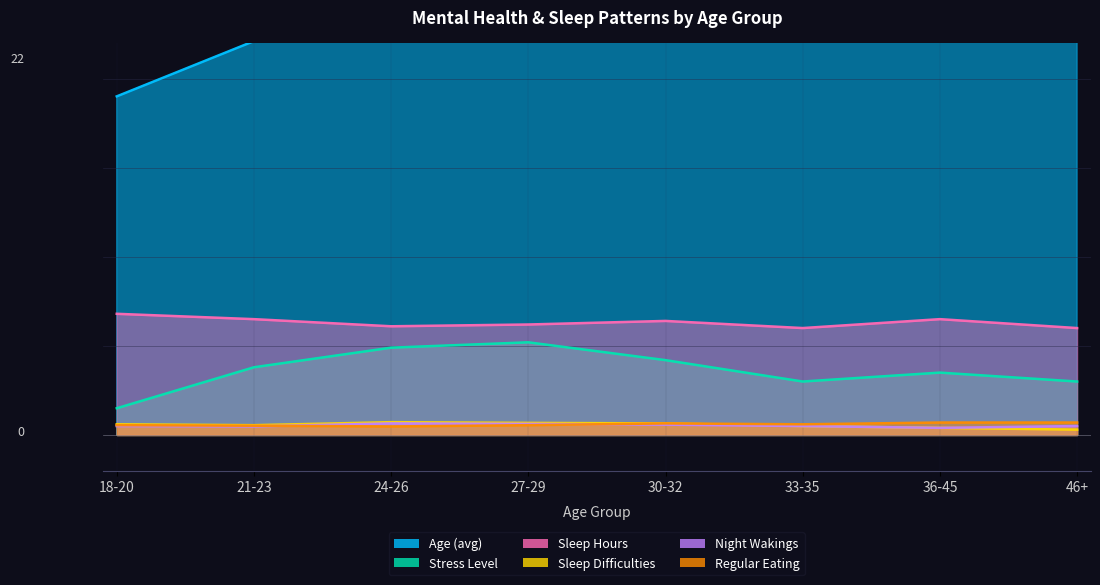

Where is Sleep Hours nearest to the value 6?

33-35